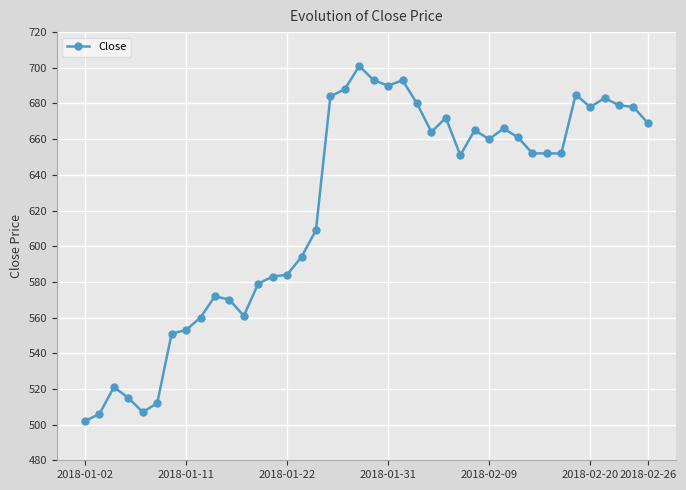

What is the sum of all values?

24875